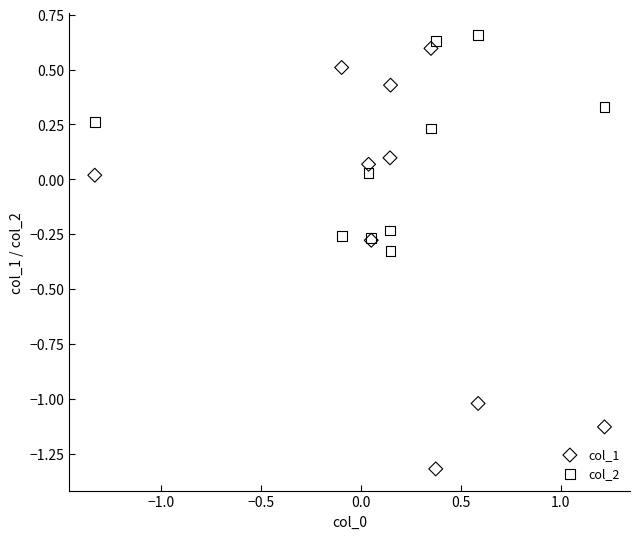

Which series has the largest Y range (max minus min)?

col_1